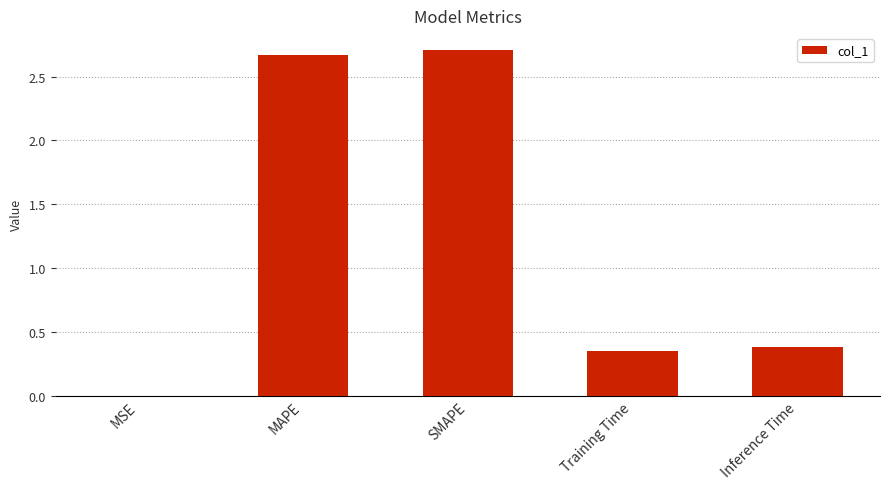

The value at MAPE is 1.0. True or false?

False